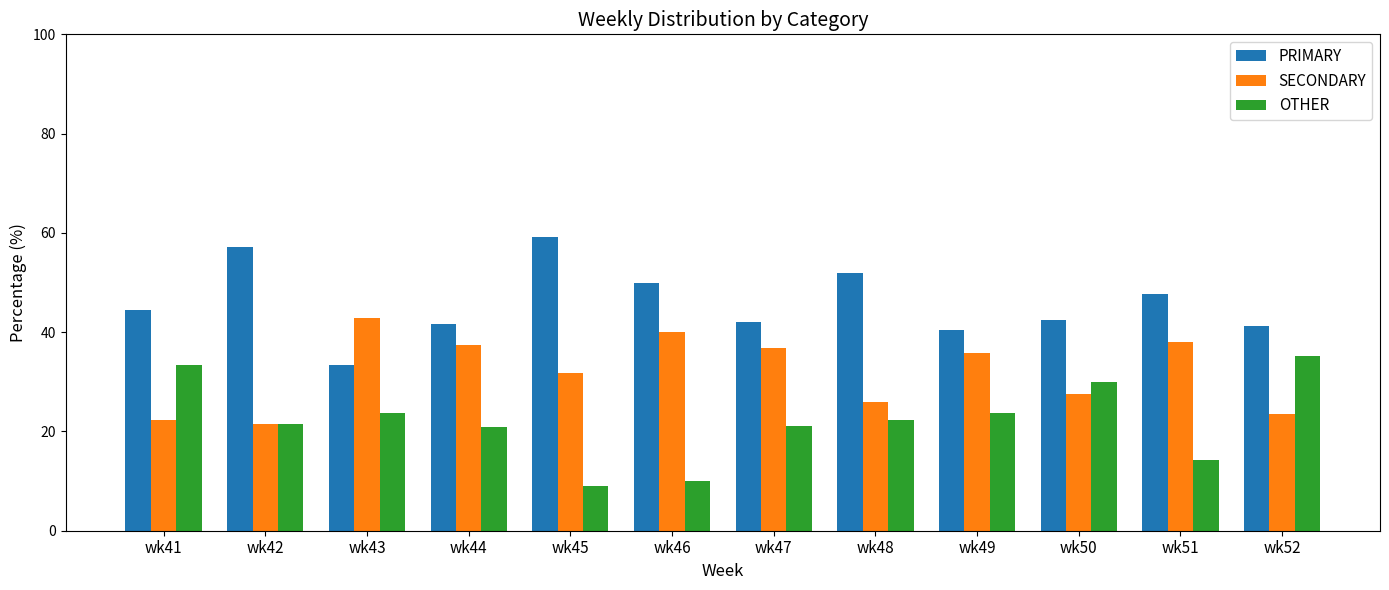

Between wk45 and wk49, which series saw the biggest shift?

PRIMARY